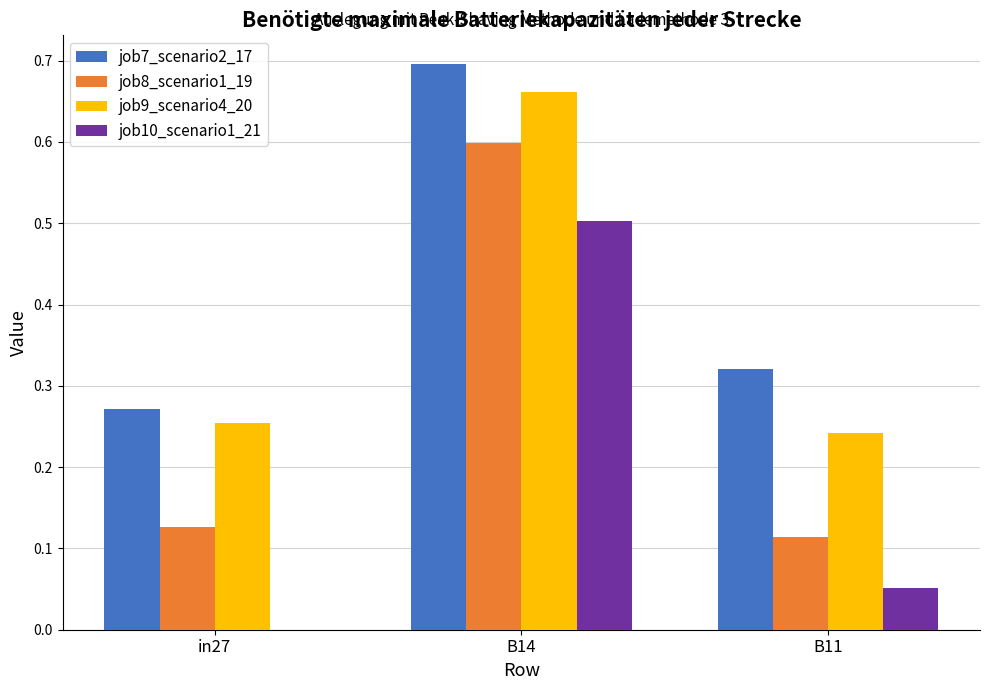

The job10_scenario1_21 series shows 0.0 at in27. True or false?

True